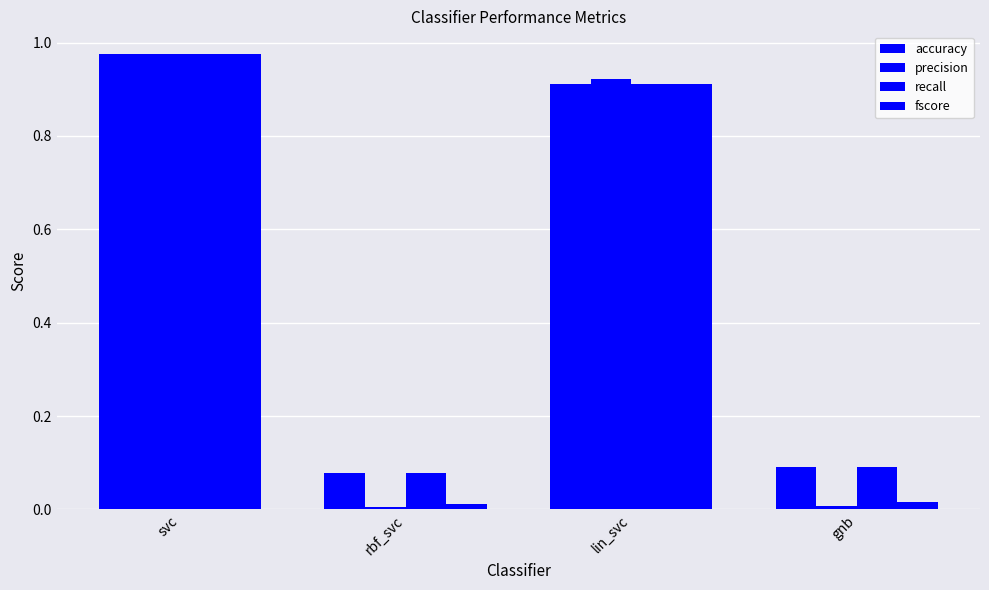

How many series are shown in this chart?

4